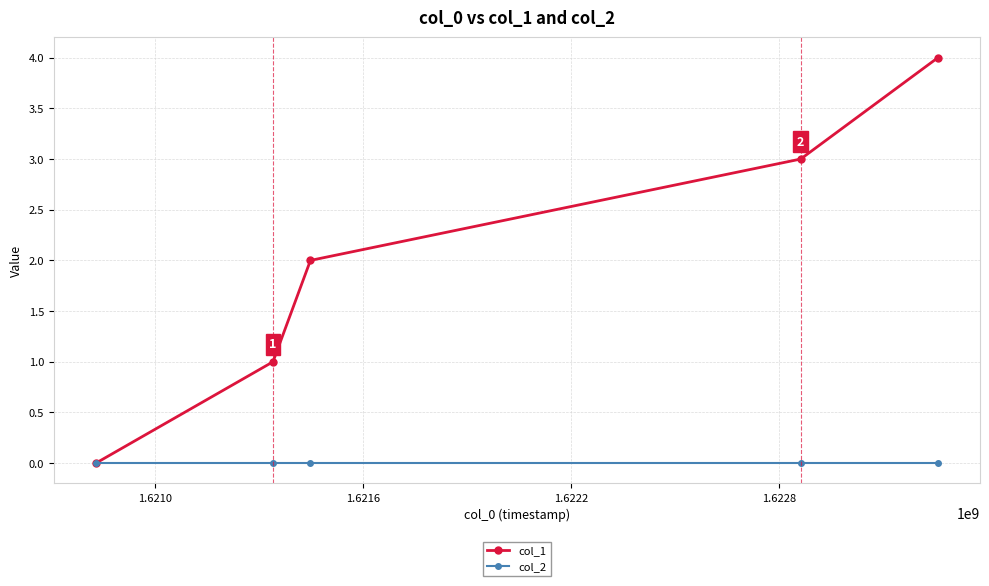

Rank the series by their maximum value, from highest to lowest.

col_1, col_2